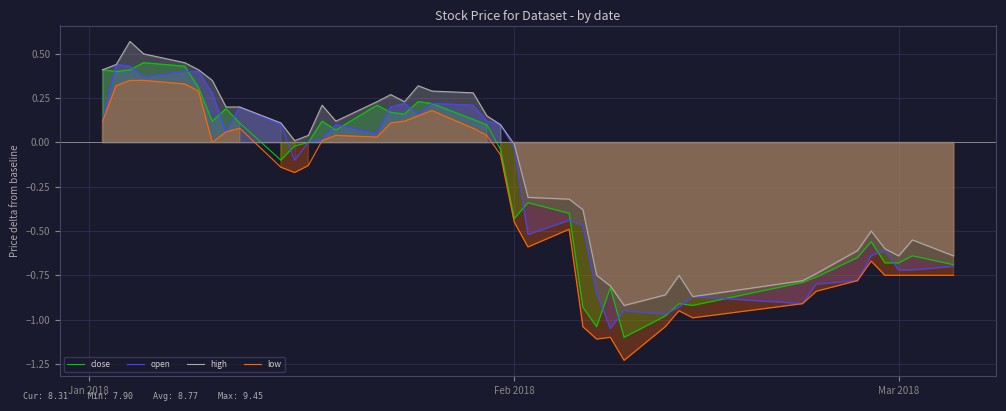

True or false: low and high cross at least once.

False